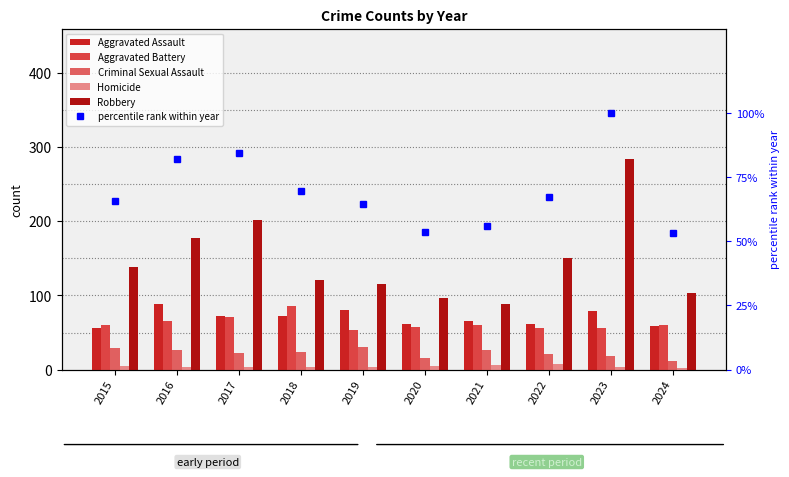

What are all the series names shown in the legend?

Aggravated Assault, Aggravated Battery, Criminal Sexual Assault, Homicide, Robbery, percentile rank within year